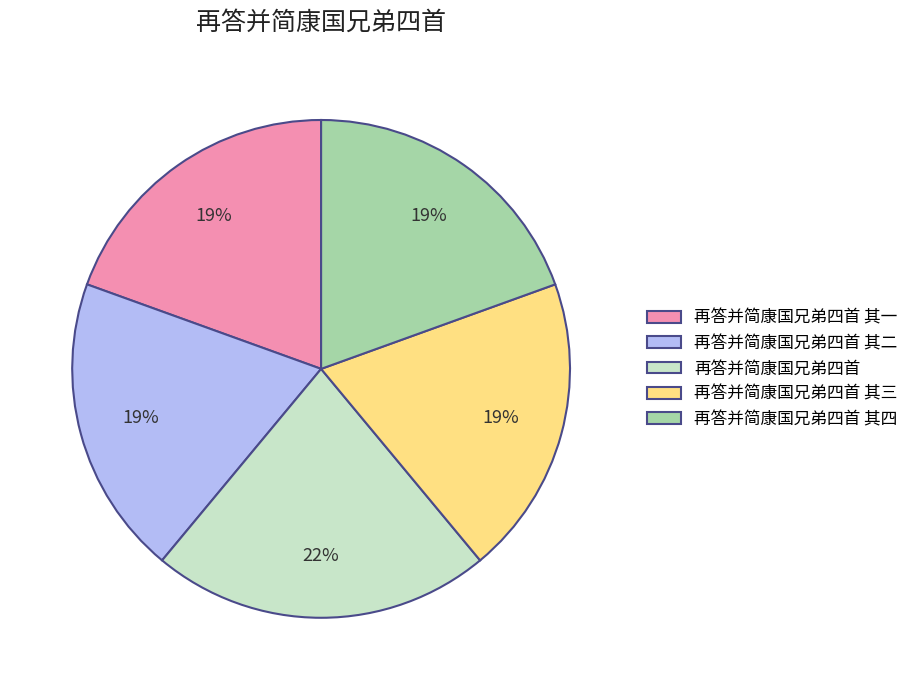

Which category has the biggest portion of the pie?

再答并简康国兄弟四首